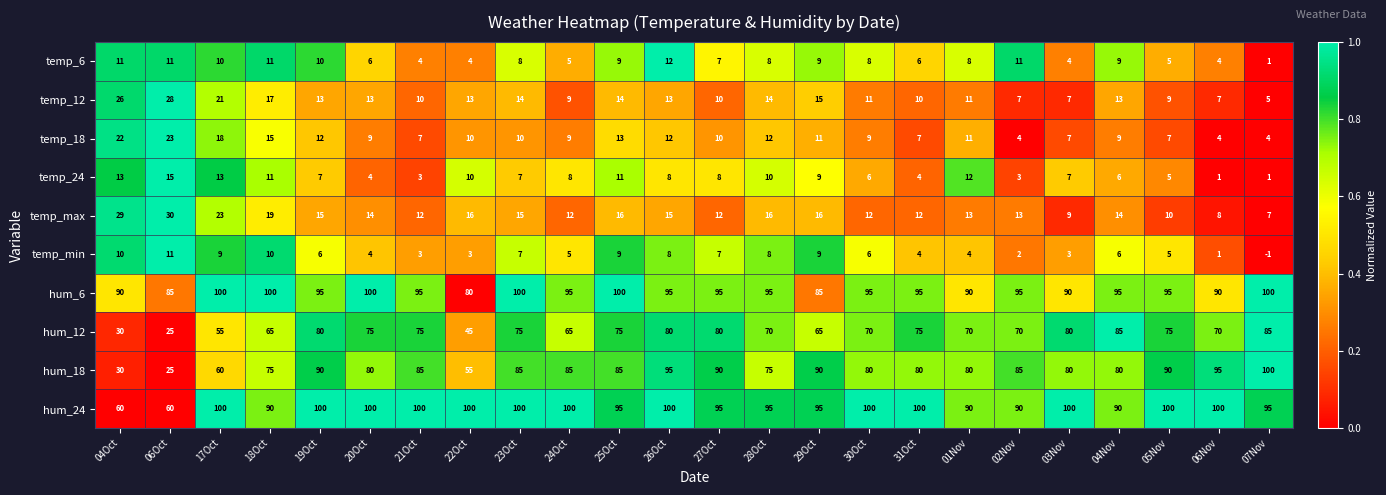

What is the total value across all series at 31Oct?

393